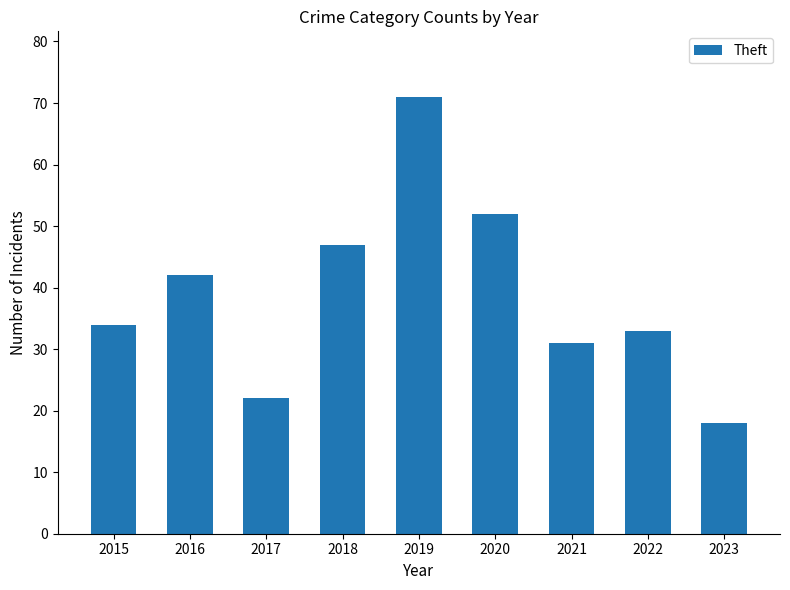

What is the value of the 6th bar from the left?

52